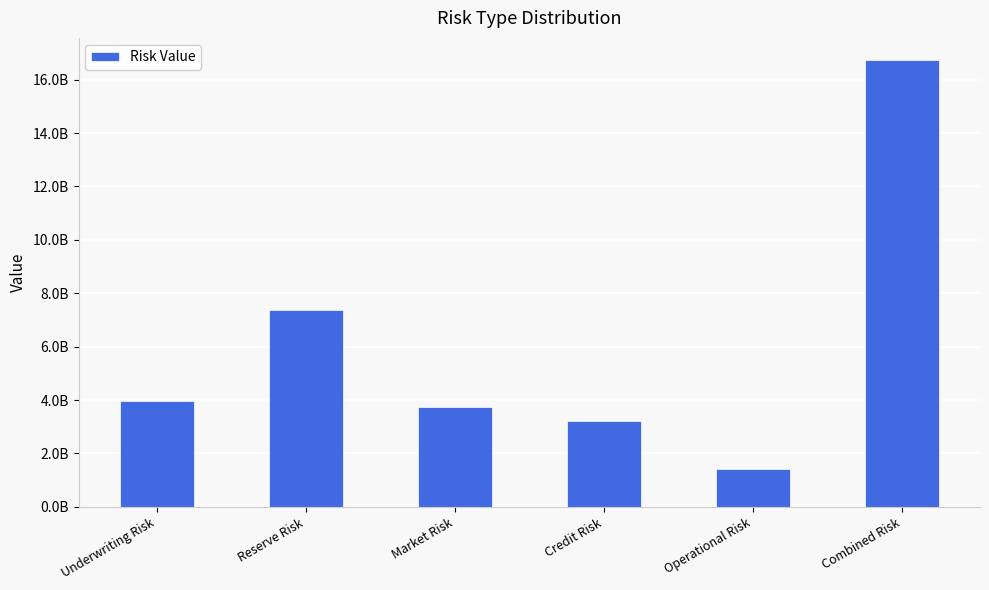

Rank the categories by value from lowest to highest.

Operational Risk, Credit Risk, Market Risk, Underwriting Risk, Reserve Risk, Combined Risk